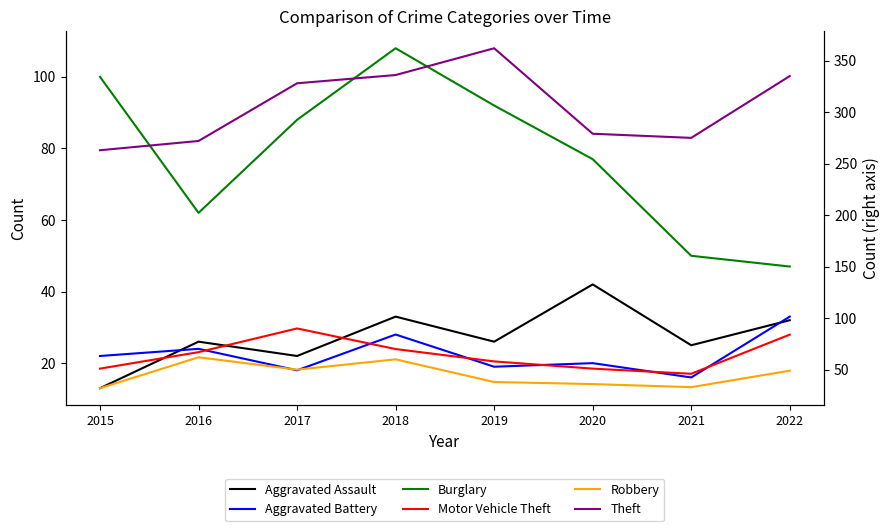

What is the sum of the Aggravated Assault values at 2019 and 2016?

52